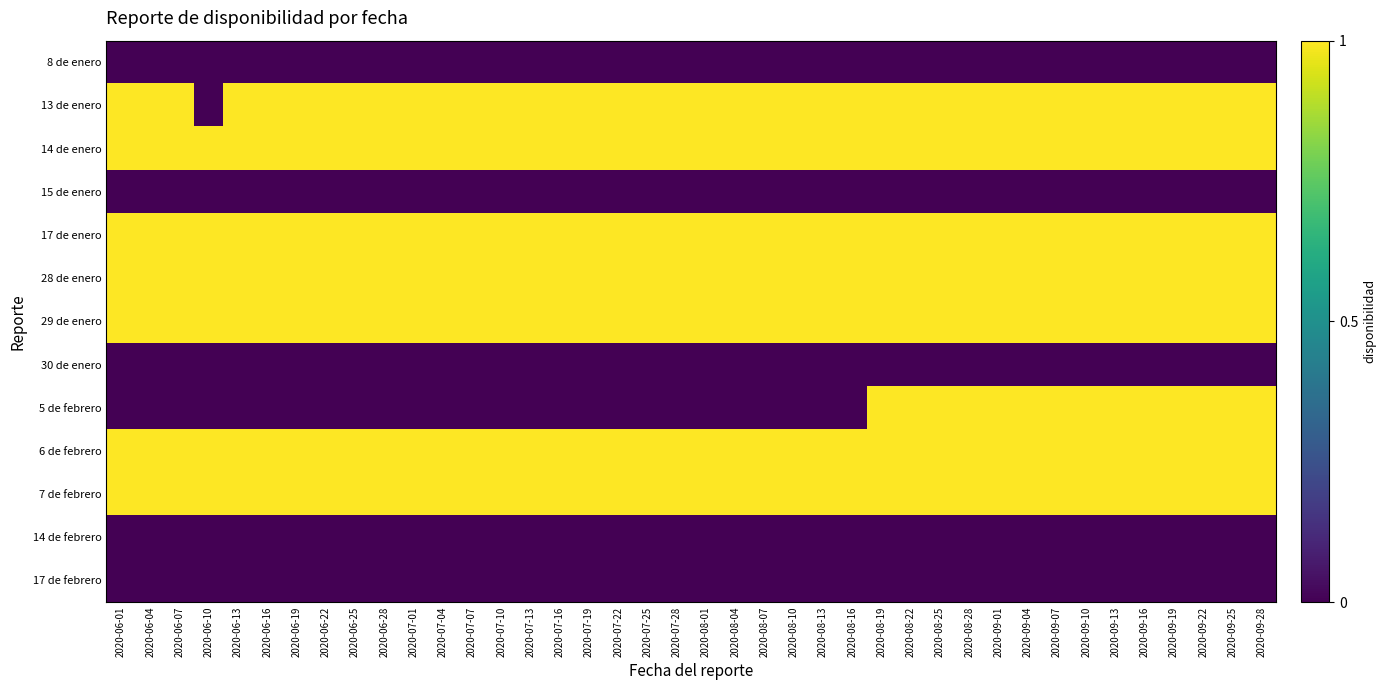

Rank the series at 2020-07-25 from lowest to highest value.

8 de enero, 15 de enero, 30 de enero, 5 de febrero, 14 de febrero, 17 de febrero, 13 de enero, 14 de enero, 17 de enero, 28 de enero, 29 de enero, 6 de febrero, 7 de febrero